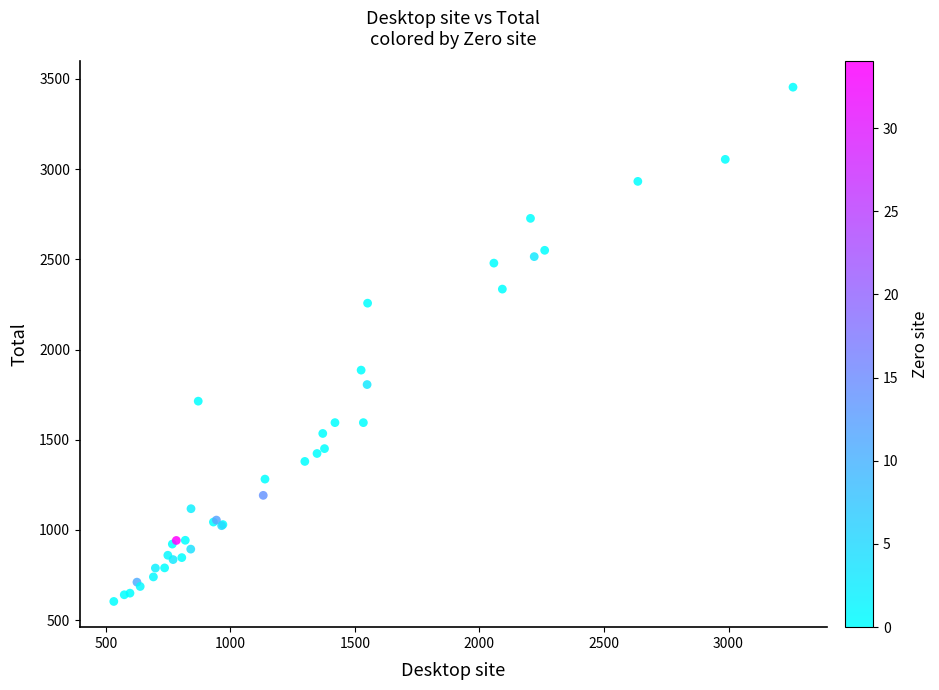

What Y value in the scatter plot is closest to 2029?

1886